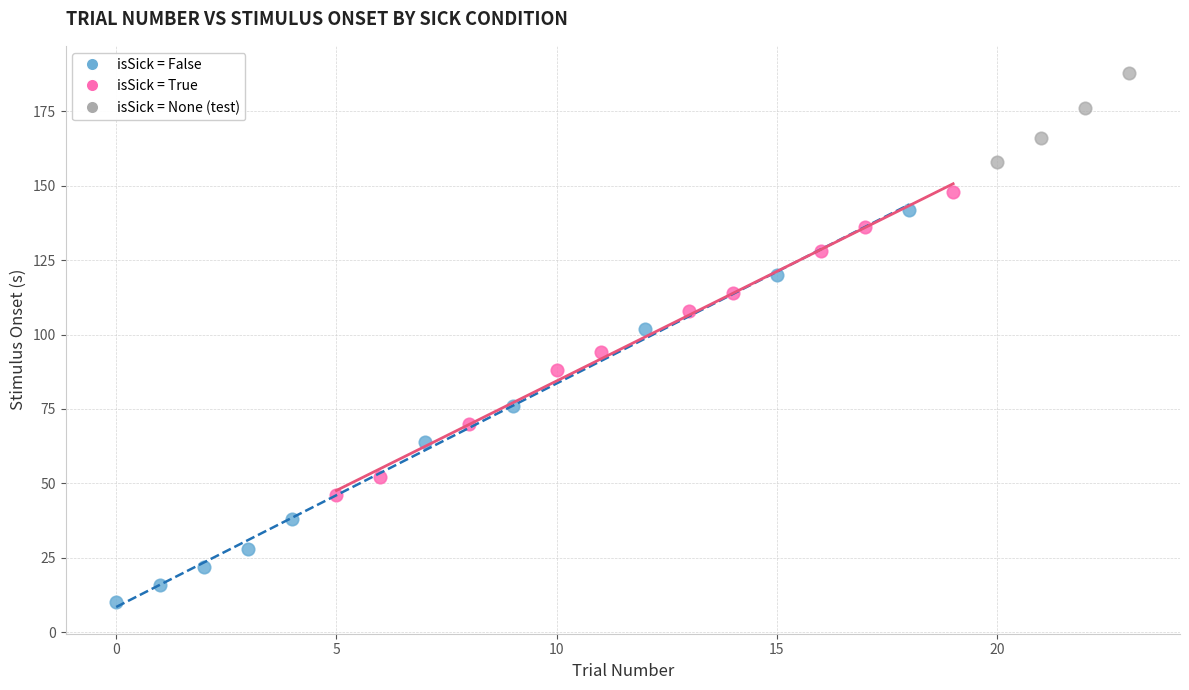

Which series contains the lowest Y value?

isSick = False